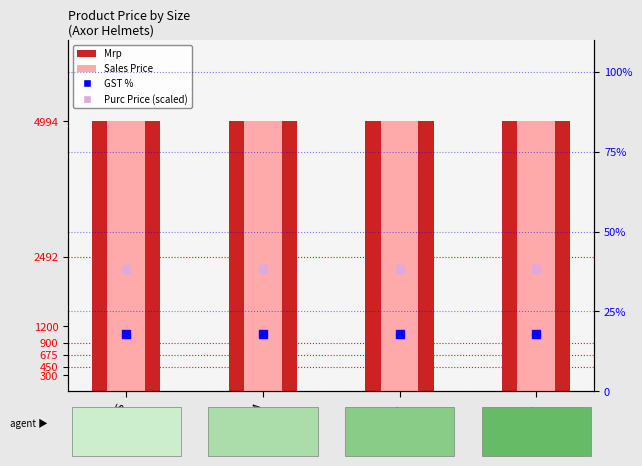

What are all the series names shown in the legend?

Mrp, Sales Price, GST %, Purc Price (scaled)